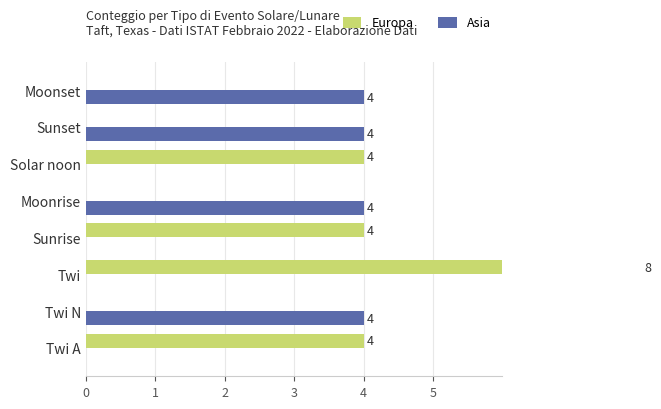

List the labels in order of Europa value, smallest first.

Twi N, Moonrise, Sunset, Moonset, Twi A, Sunrise, Solar noon, Twi